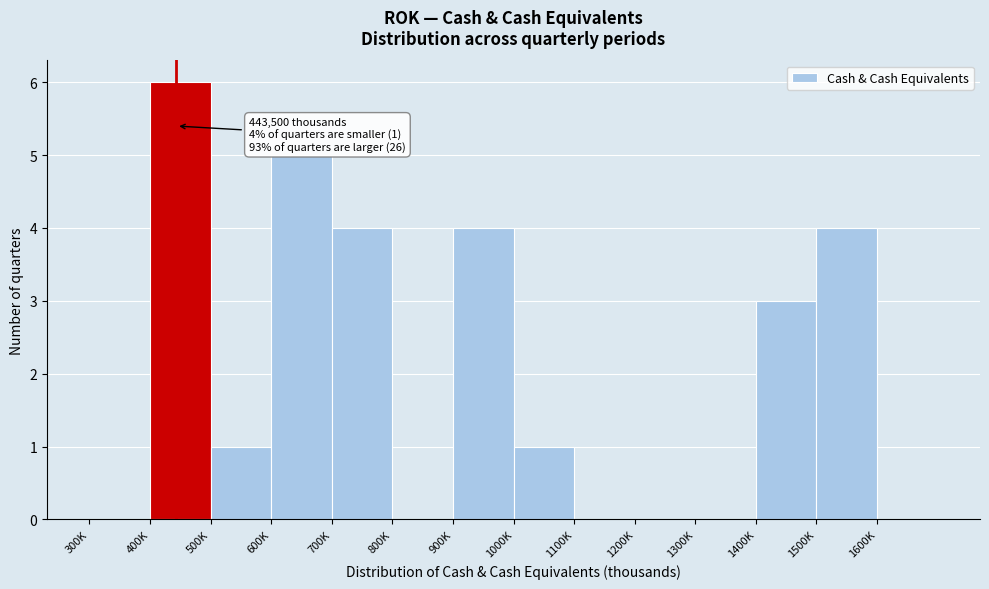

Reading left to right, extract all data points from this chart.

300K=0	400K=6	500K=1	600K=5	700K=4	800K=0	900K=4	1000K=1	1100K=0	1200K=0	1300K=0	1400K=3	1500K=4	1600K=0